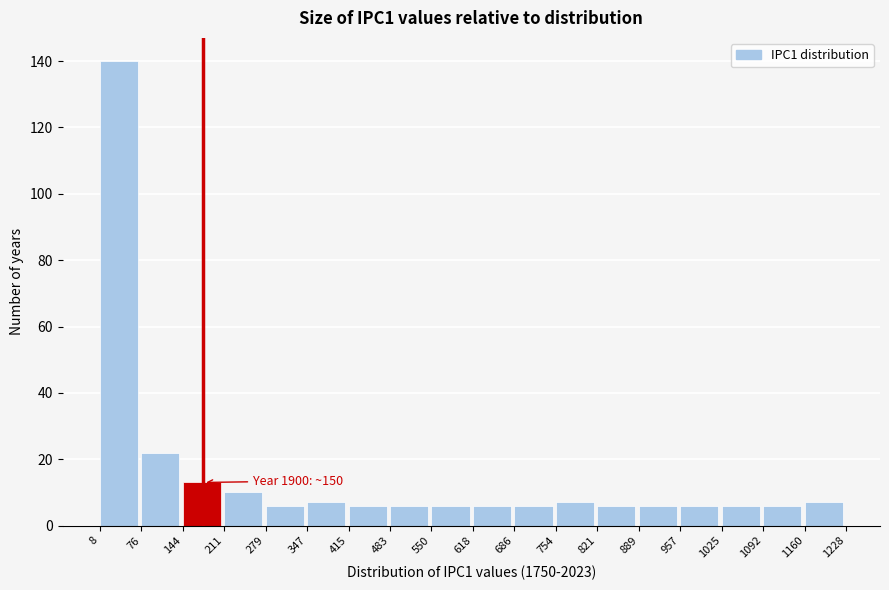

Which range on the x-axis has the tallest bar?

8 to 76